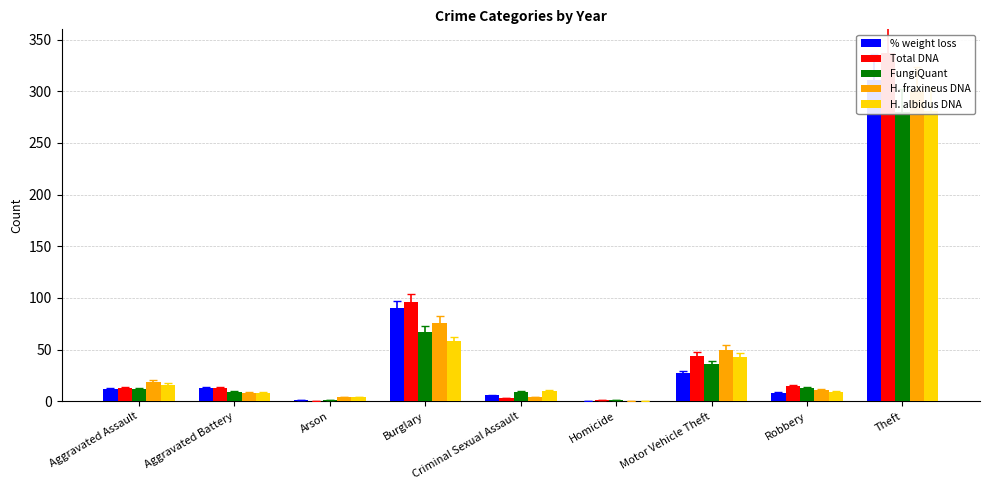

At which label does H. albidus DNA reach its minimum?

Homicide